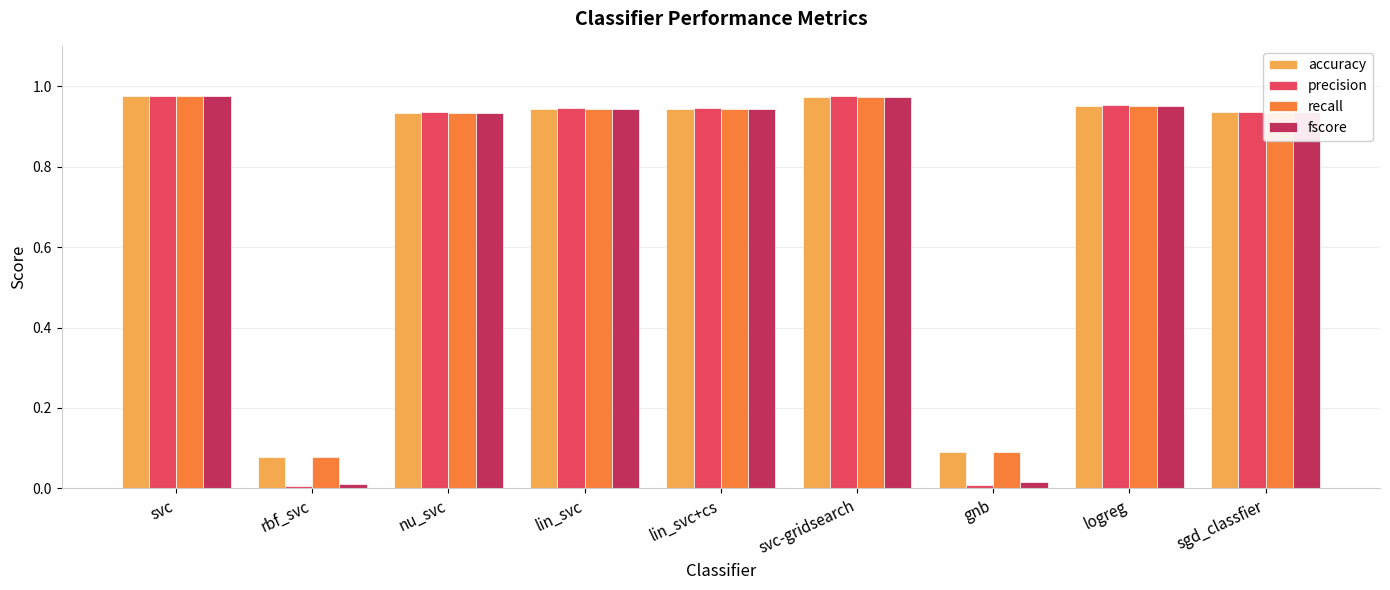

What is the sum of all accuracy values?

6.8